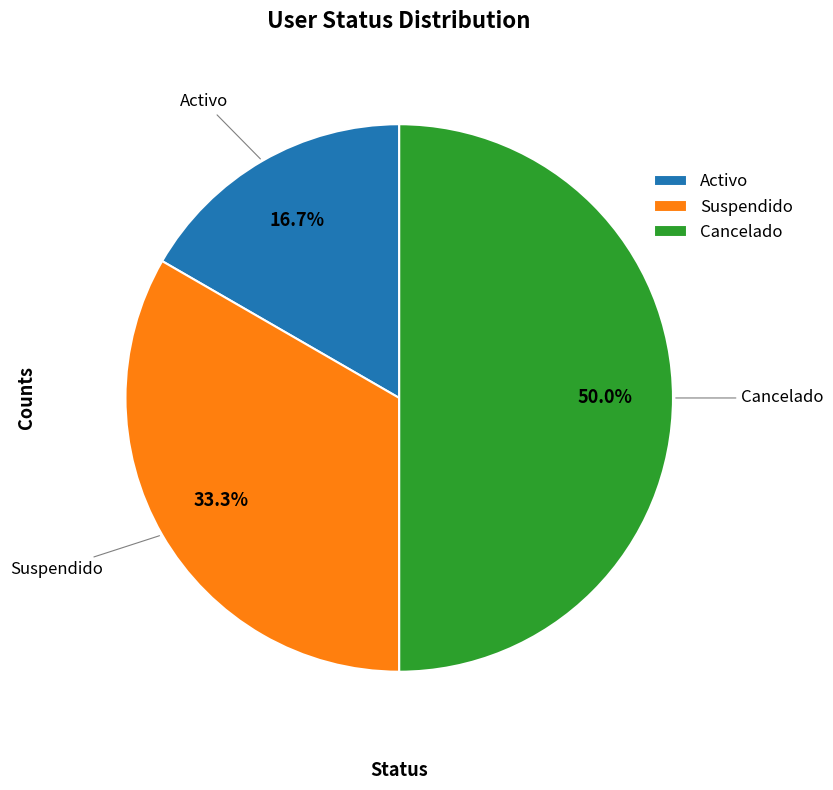

Does Activo represent more than half of the total?

No